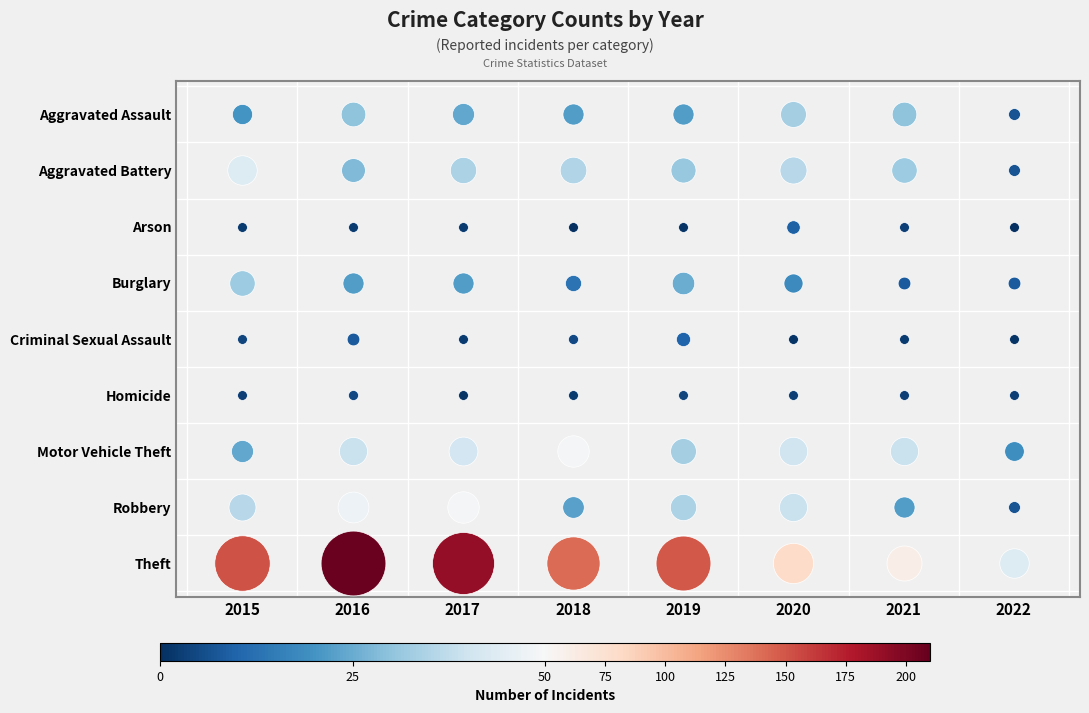

Reading right to left, transcribe all the data shown in this chart.

Aggravated Assault: 2022=7	2021=30	2020=33	2019=22	2018=22	2017=24	2016=30	2015=20
Aggravated Battery: 2022=7	2021=32	2020=36	2019=31	2018=35	2017=34	2016=28	2015=43
Arson: 2022=0	2021=3	2020=9	2019=1	2018=0	2017=2	2016=2	2015=2
Burglary: 2022=8	2021=8	2020=18	2019=25	2018=13	2017=22	2016=22	2015=32
Criminal Sexual Assault: 2022=1	2021=2	2020=1	2019=10	2018=5	2017=2	2016=8	2015=4
Homicide: 2022=3	2021=3	2020=3	2019=4	2018=2	2017=1	2016=5	2015=3
Motor Vehicle Theft: 2022=19	2021=39	2020=40	2019=33	2018=49	2017=41	2016=39	2015=24
Robbery: 2022=7	2021=22	2020=39	2019=34	2018=23	2017=49	2016=47	2015=36
Theft: 2022=43	2021=61	2020=80	2019=149	2018=140	2017=190	2016=208	2015=152